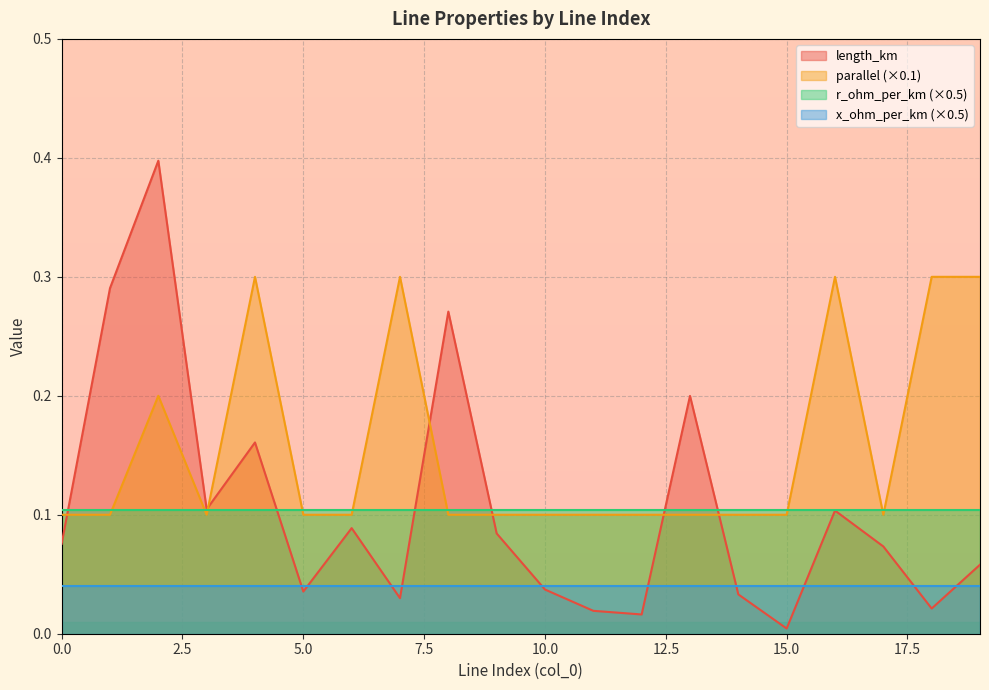

What is the difference between the maximum and minimum values in the length_km series?

0.4